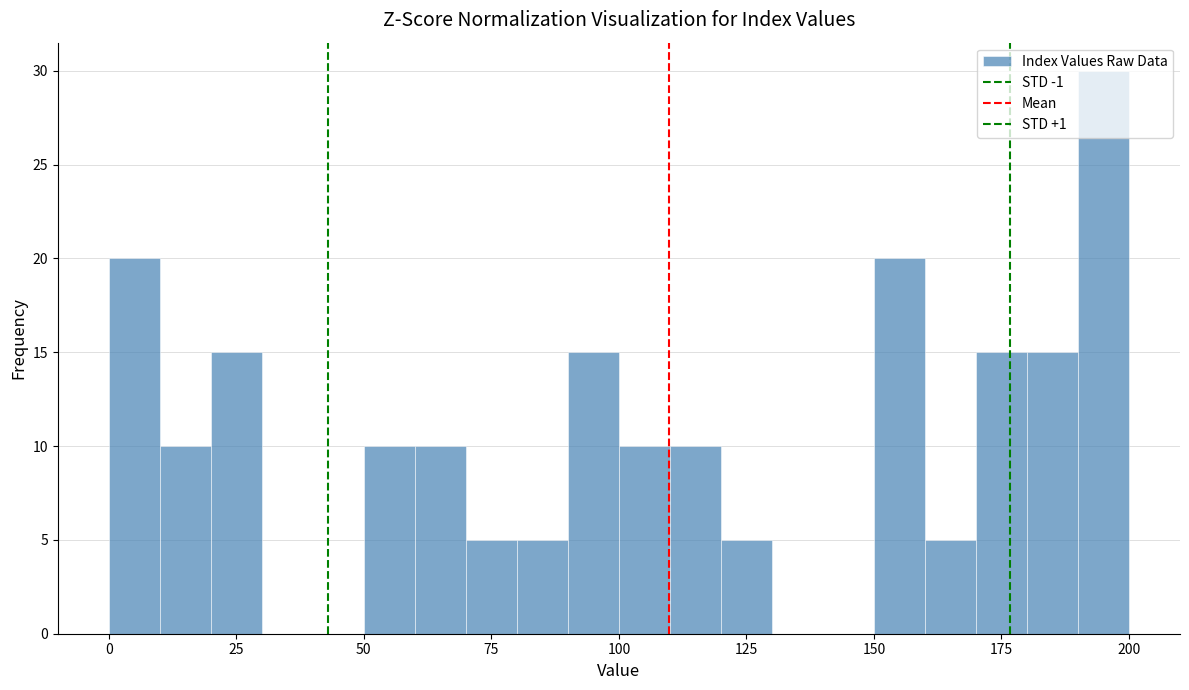

Around what value on the x-axis is the tallest bar? Give the approximate position of its centre, as read against the axis.

195